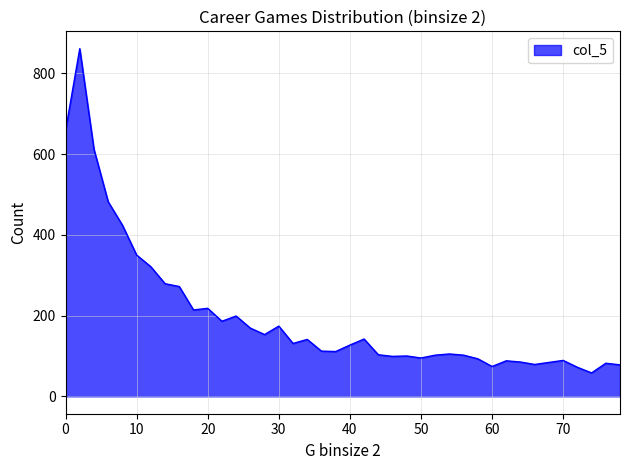

What is the smallest value displayed?

58